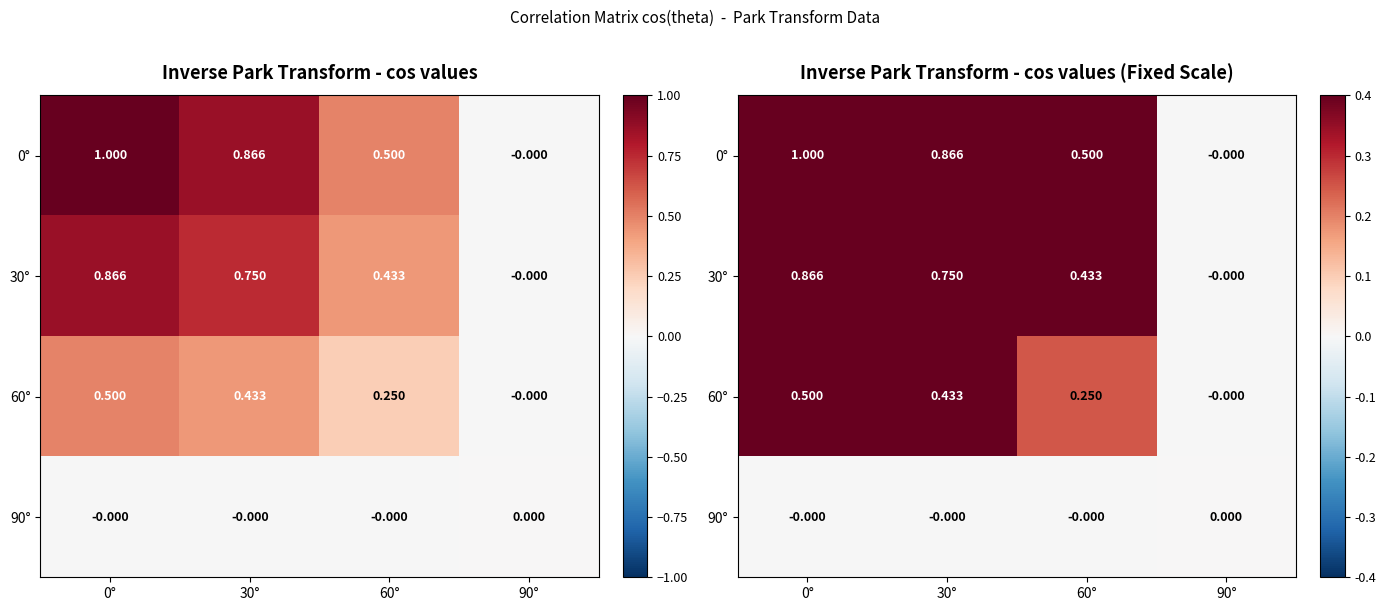

List the series in order of their peak value, highest first.

0°, 30°, 60°, 90°